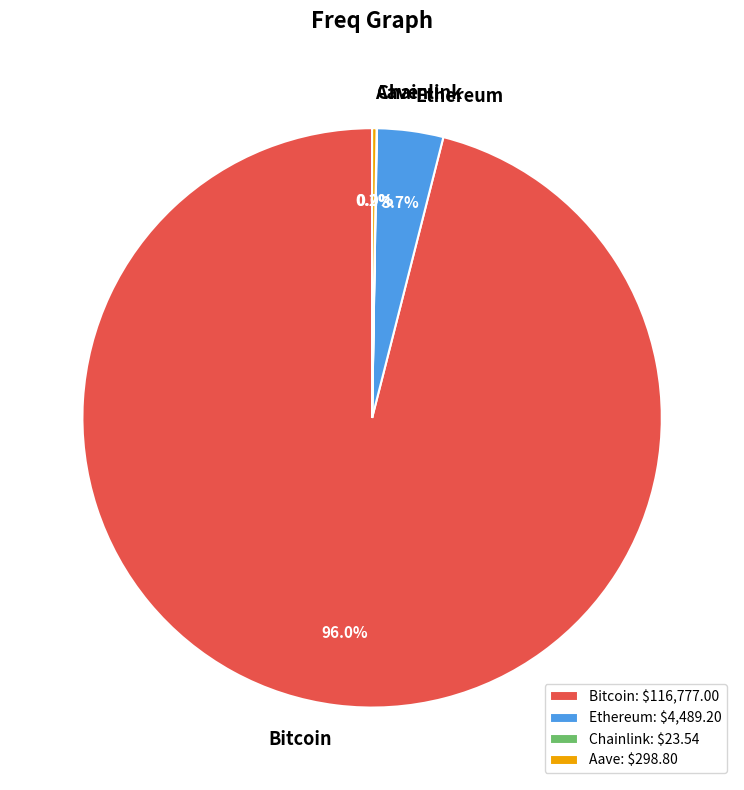

Is there any slice that represents more than half of the pie?

Yes